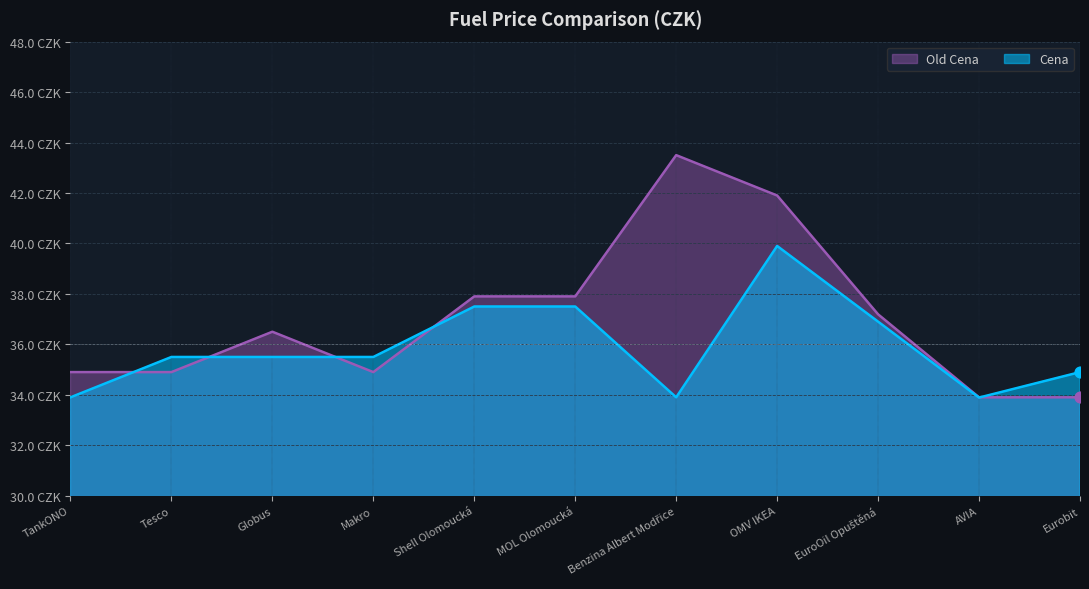

Is the value of Old Cena at Tesco greater than the value of Cena at Shell Olomoucká?

No